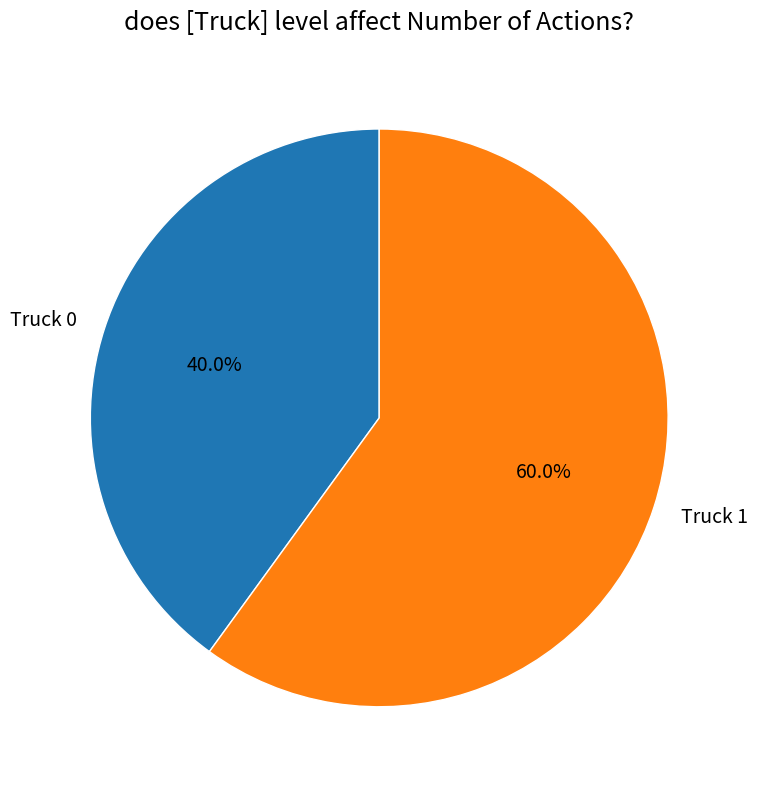

Count the number of slices in the pie.

2